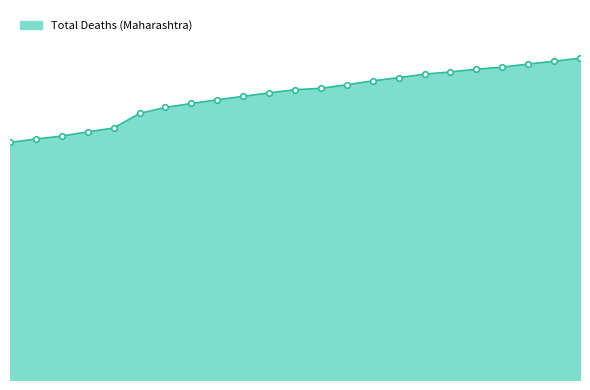

What is the difference between the maximum and minimum values?

10315